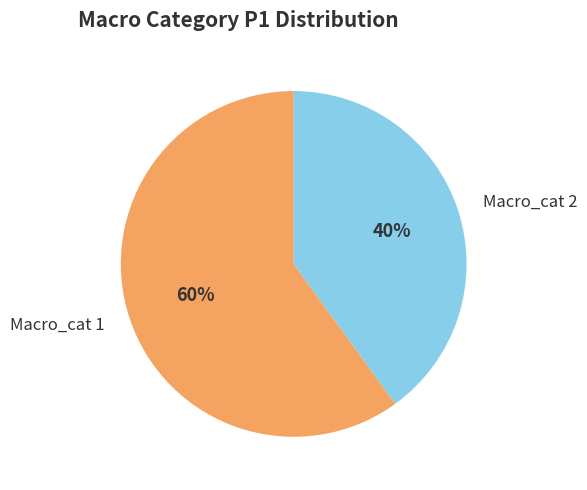

Which category has the smallest portion of the pie?

Macro_cat 2